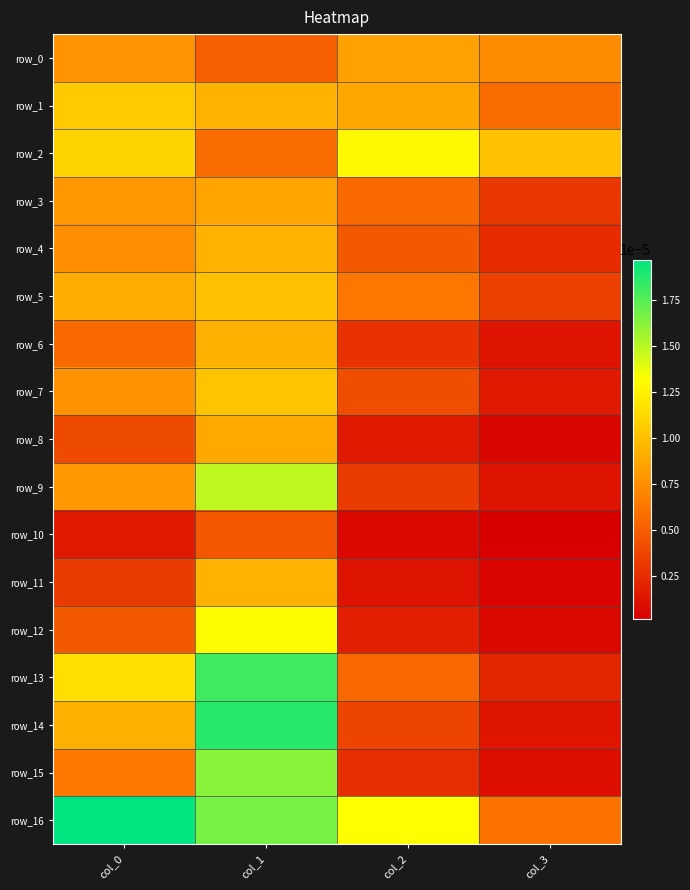

Which series changed the most between col_0 and col_3?

row_16